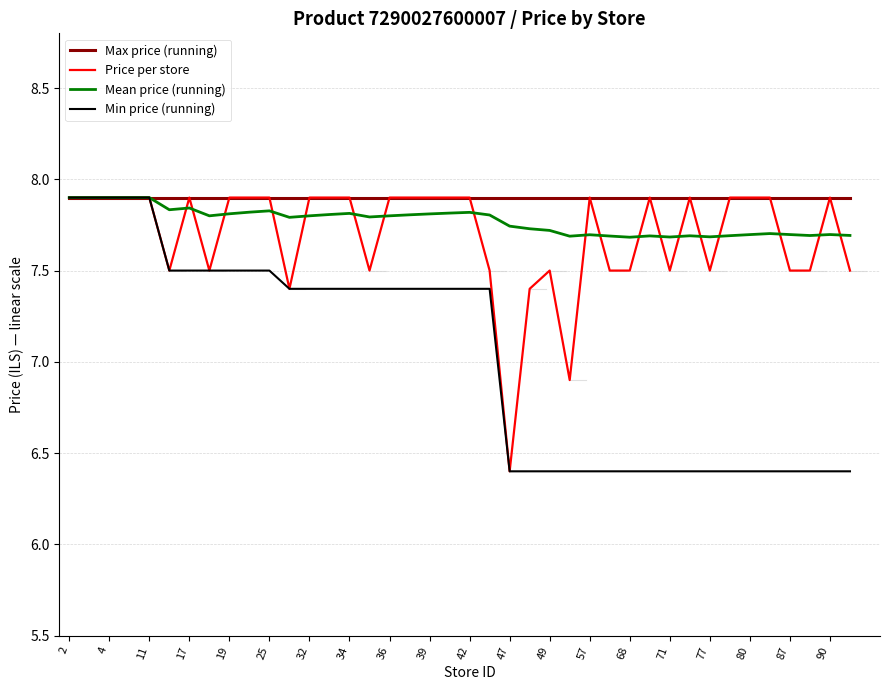

What is the minimum value shown in the chart?

6.4